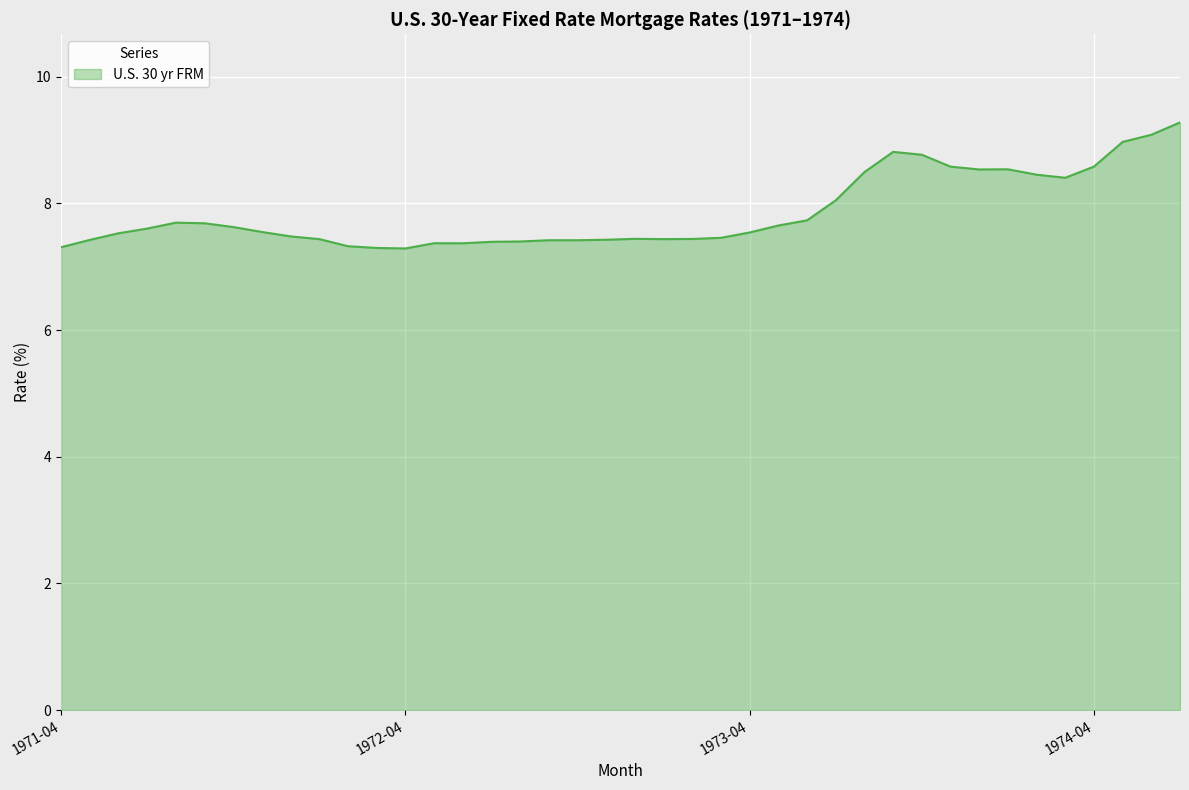

What is the difference between the maximum and minimum values?

2.0